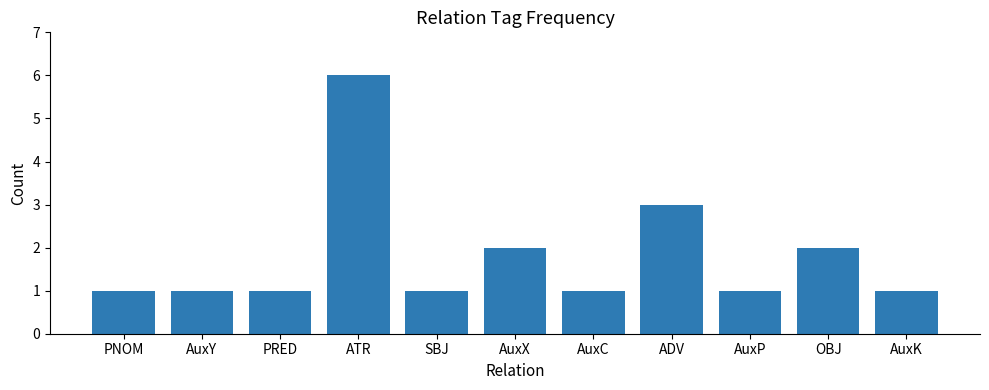

Are the bars grouped side by side (vs. stacked)?

No